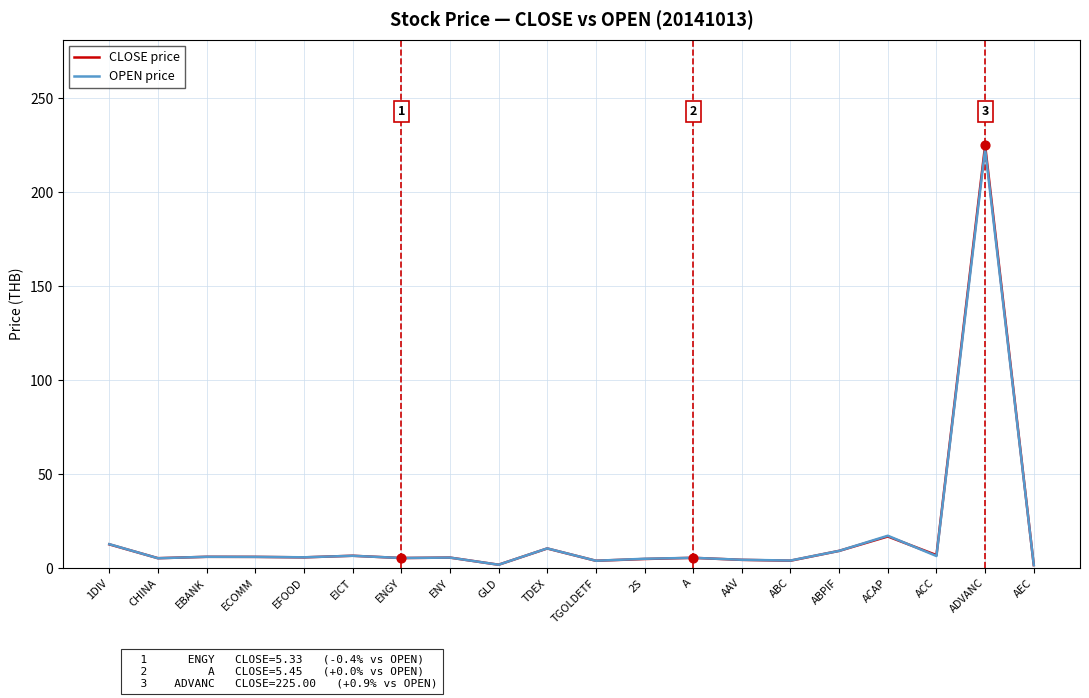

At which category is the sum across all series the highest?

ADVANC